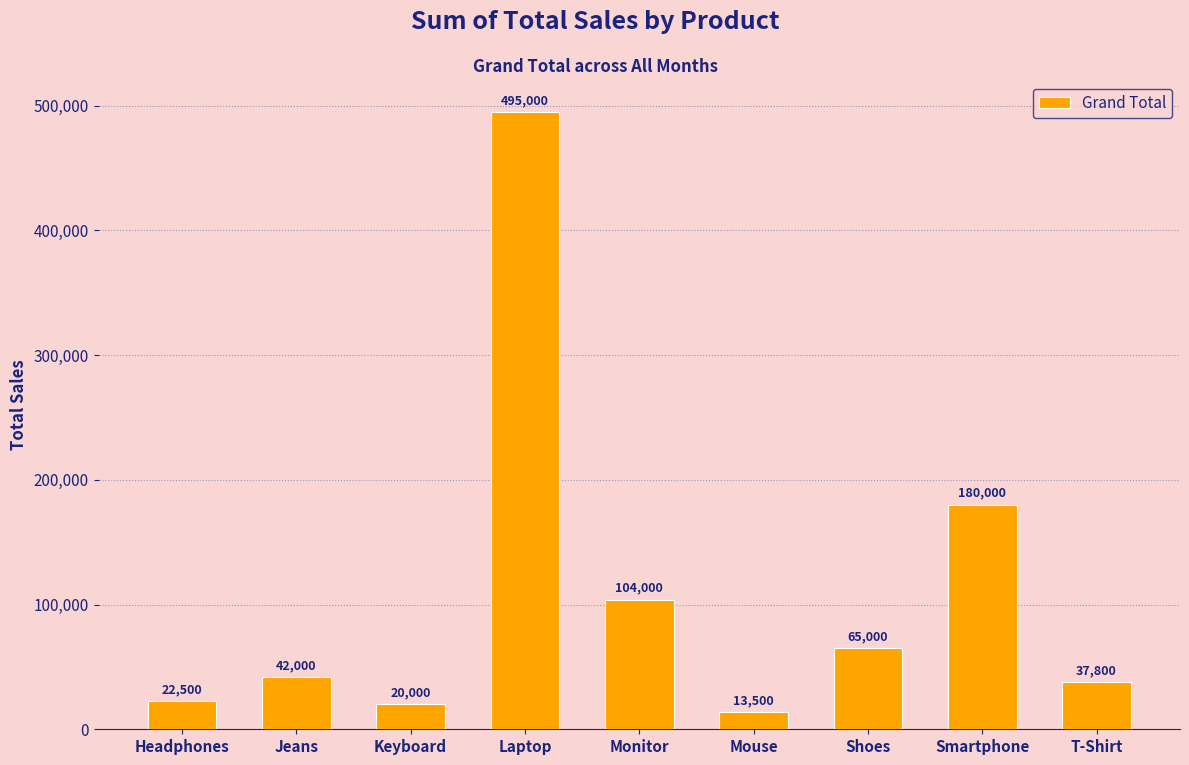

What is the label of the 9th bar from the left?

T-Shirt